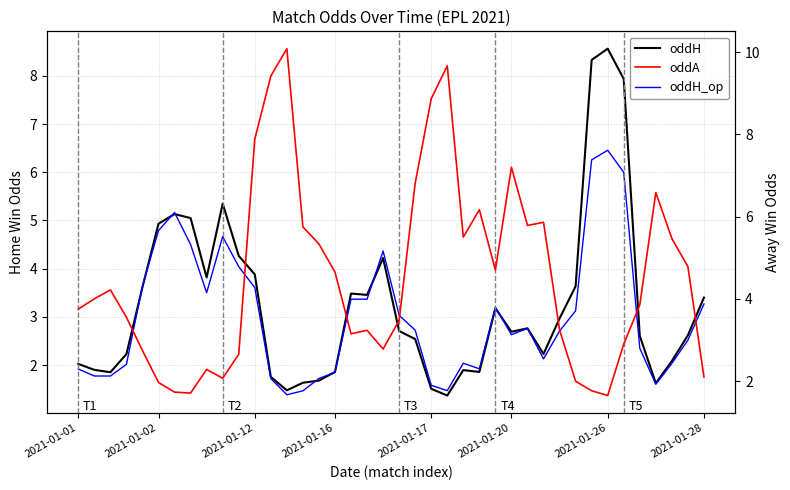

True or false: oddH has a value of 1.4 at 23.

True